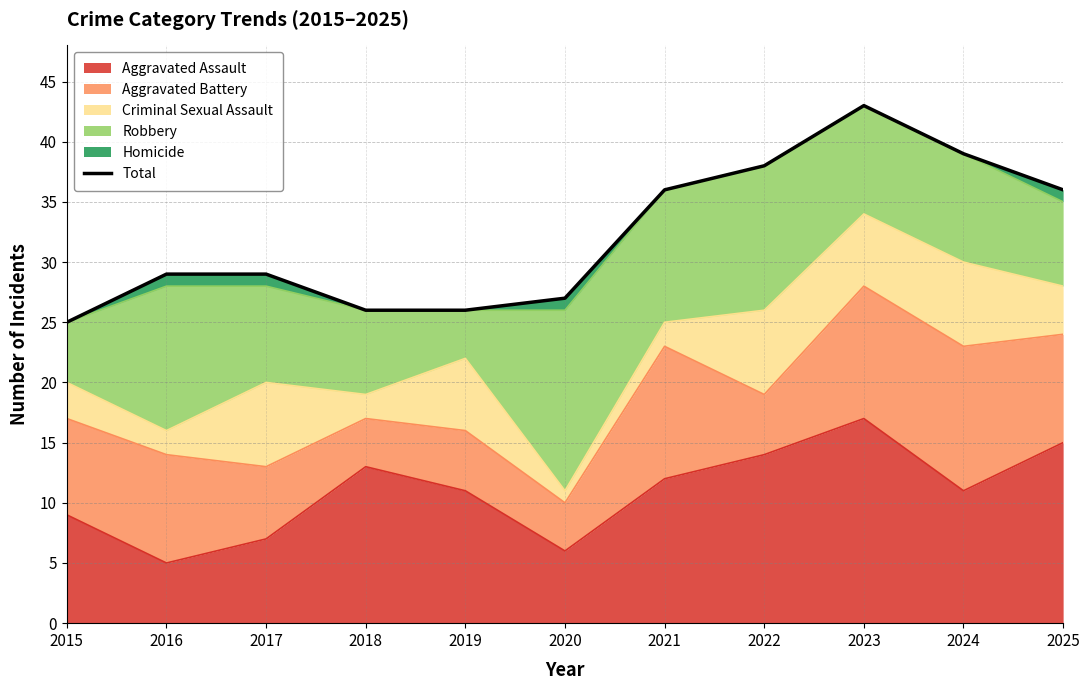

True or false: the data shows 36 at 2021.

True